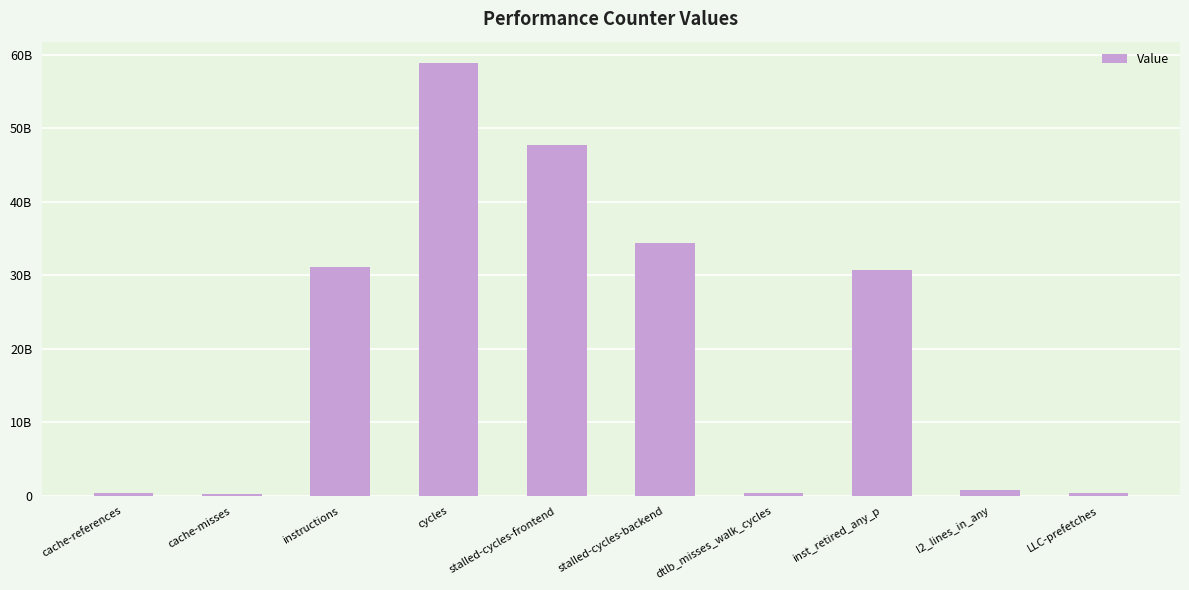

What is the minimum value shown in the chart?

246197642